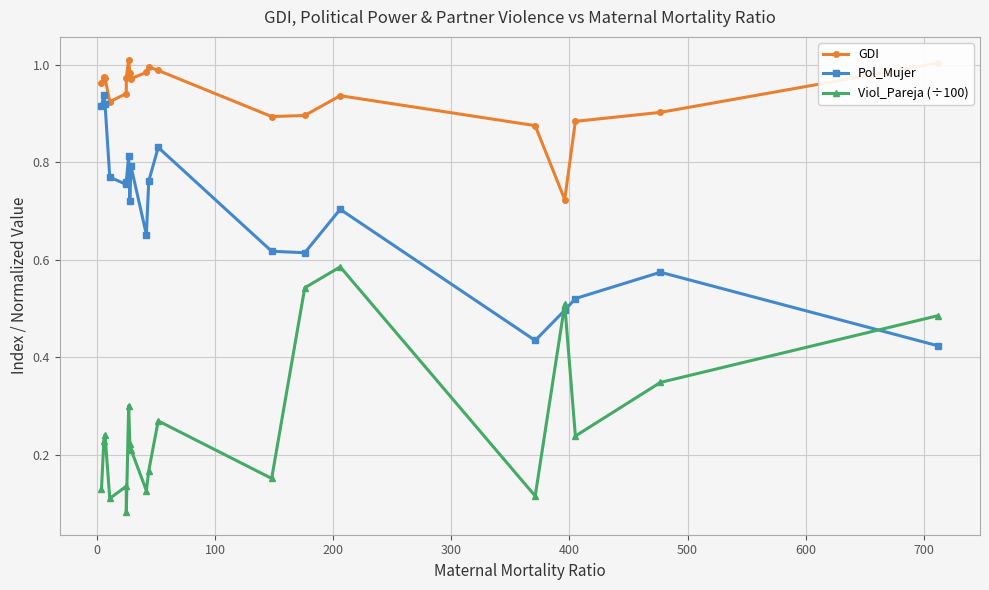

True or false: GDI and Pol_Mujer intersect in this chart.

False